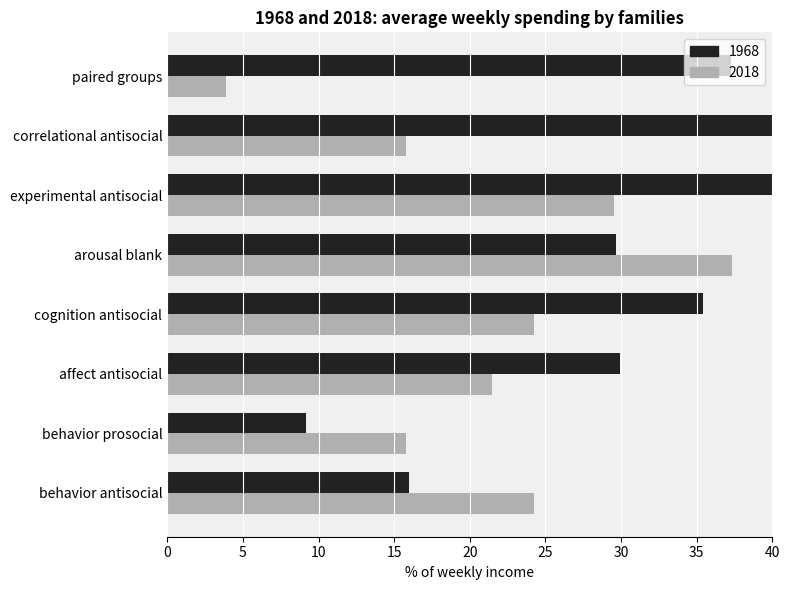

At how many categories does at least one series exceed 22?

7